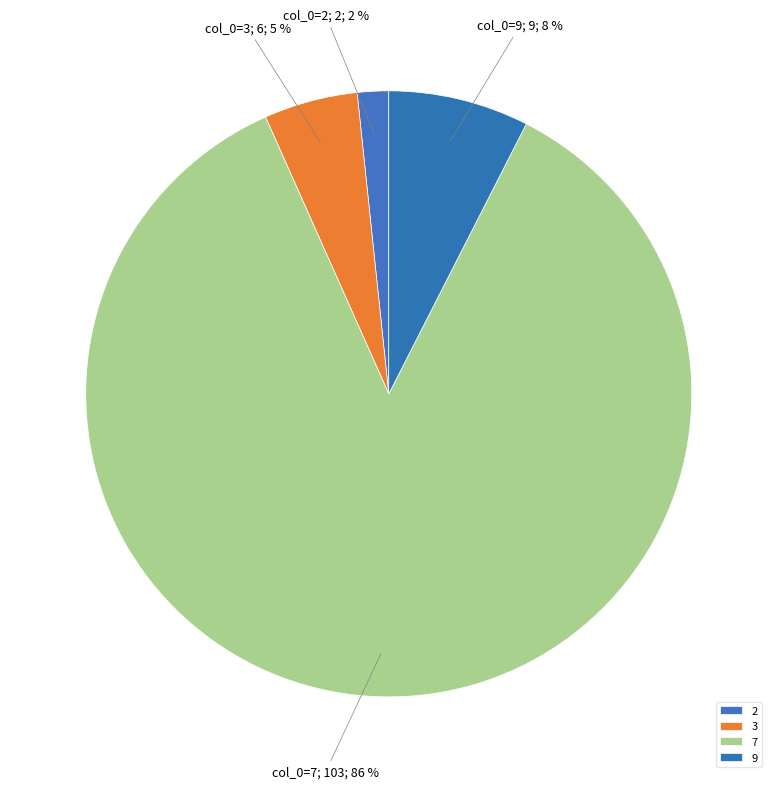

How many segments does this pie chart have?

4